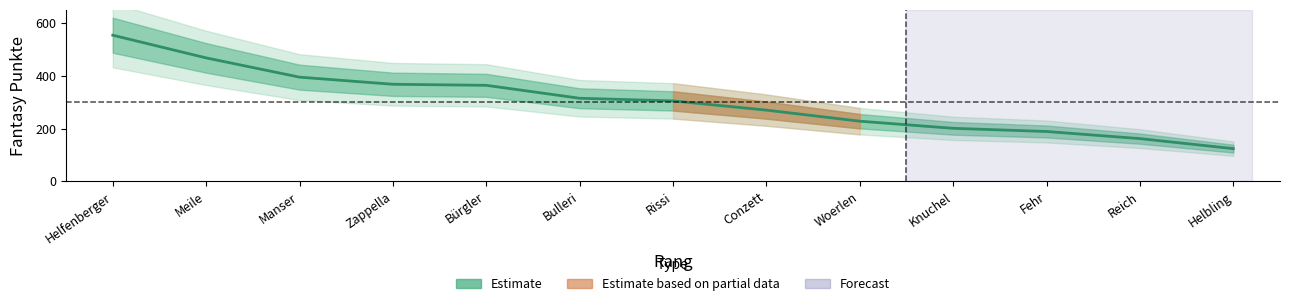

What is the difference between the values at Bulleri and Rissi?

10